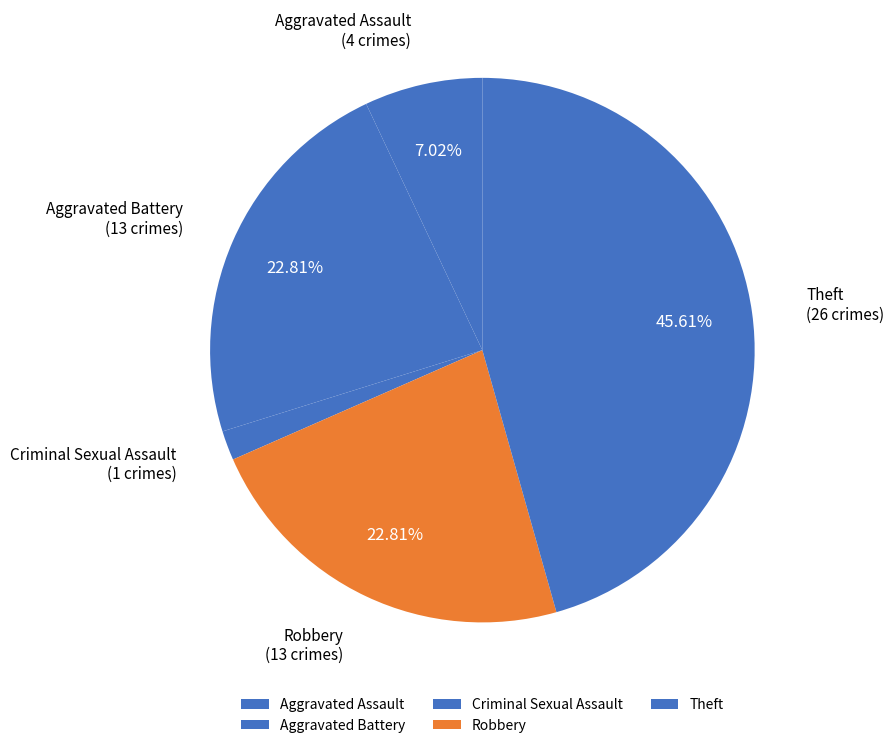

Does any single category account for the majority?

No